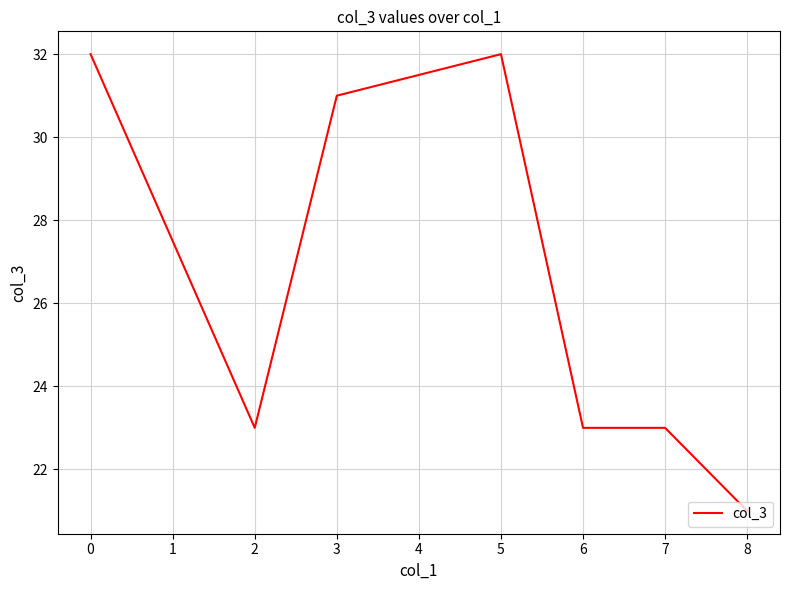

How many series are shown in this chart?

1